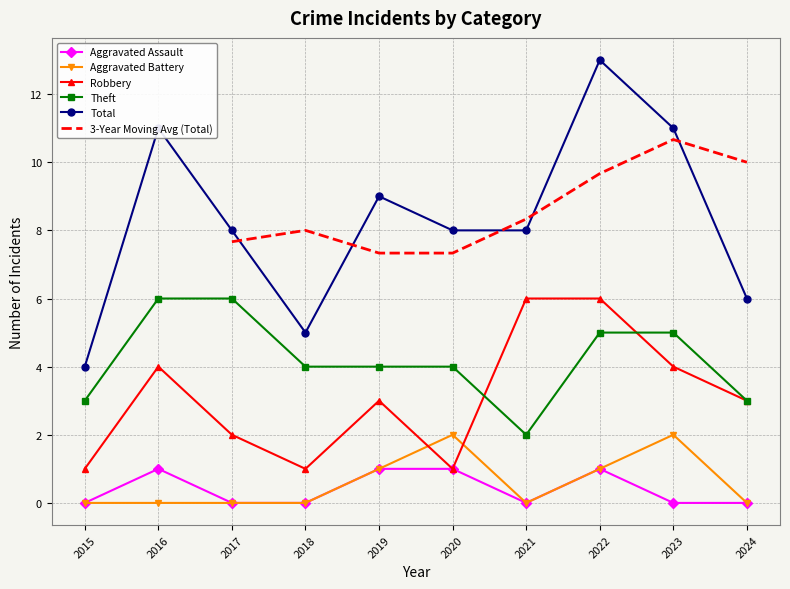

What is the difference between the highest and lowest values at 2022?

12